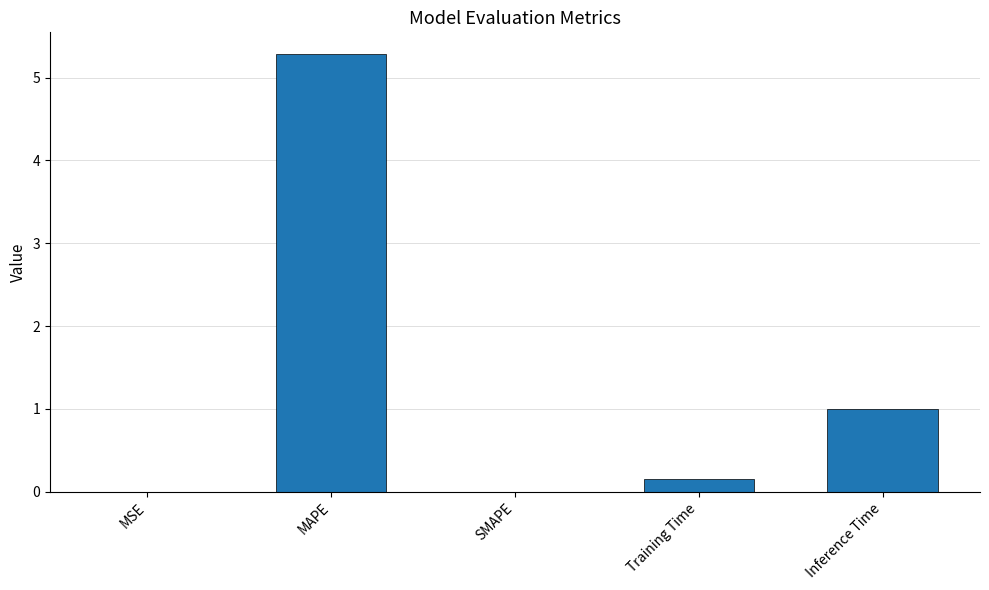

What is the maximum value shown in the chart?

5.3